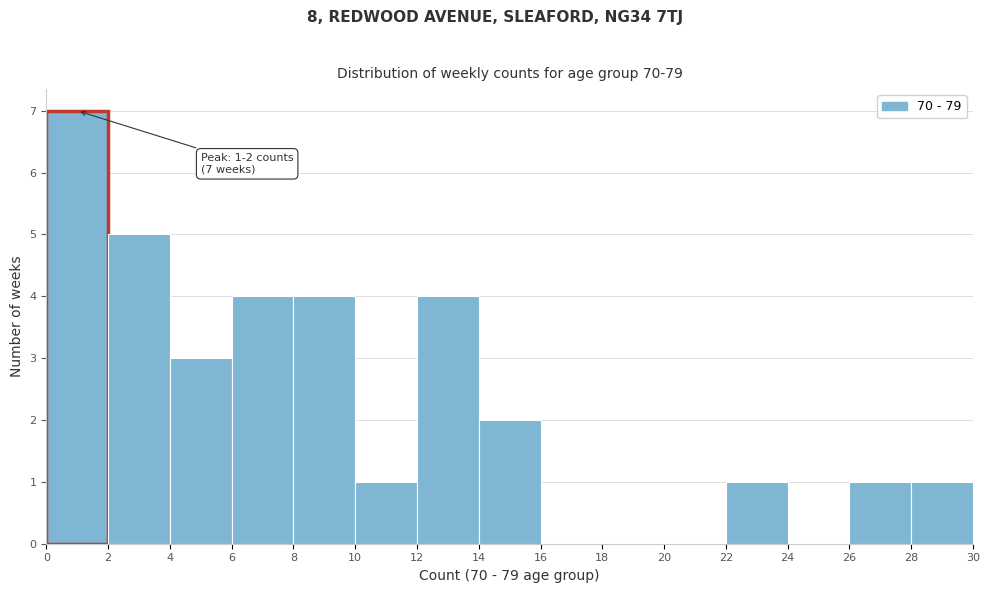

Over which range of the x-axis is the bar tallest?

0 to 2